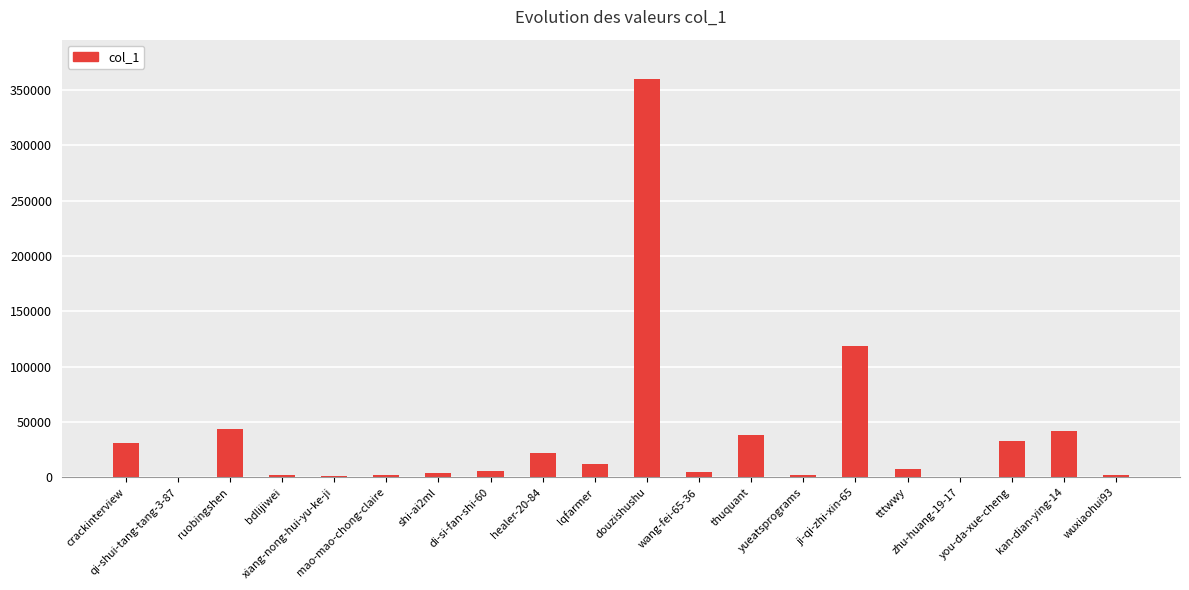

What is the sum of all values?

729619